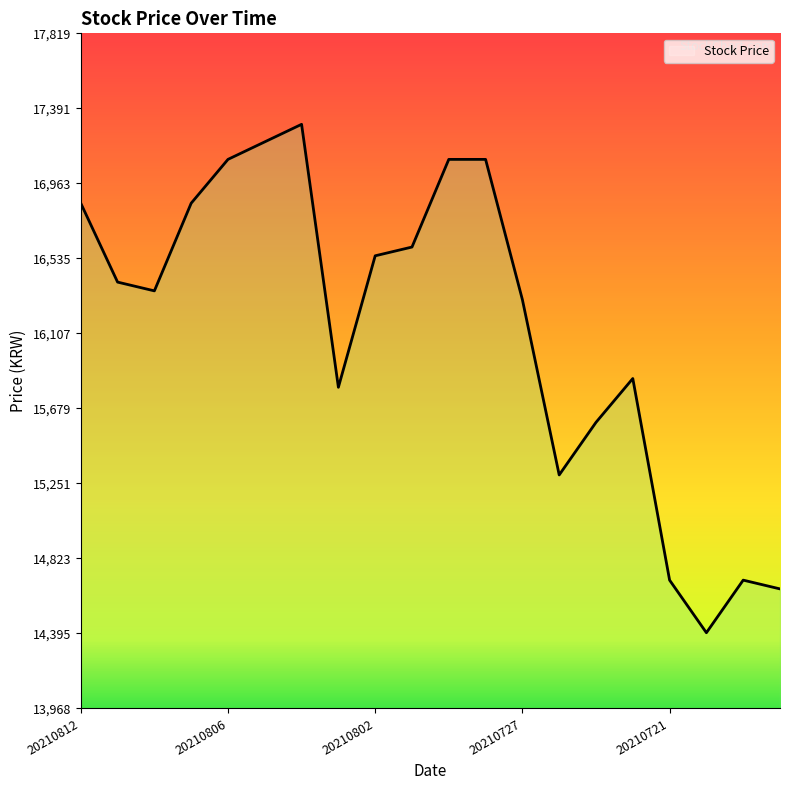

What is the difference between the maximum and minimum values?

2900